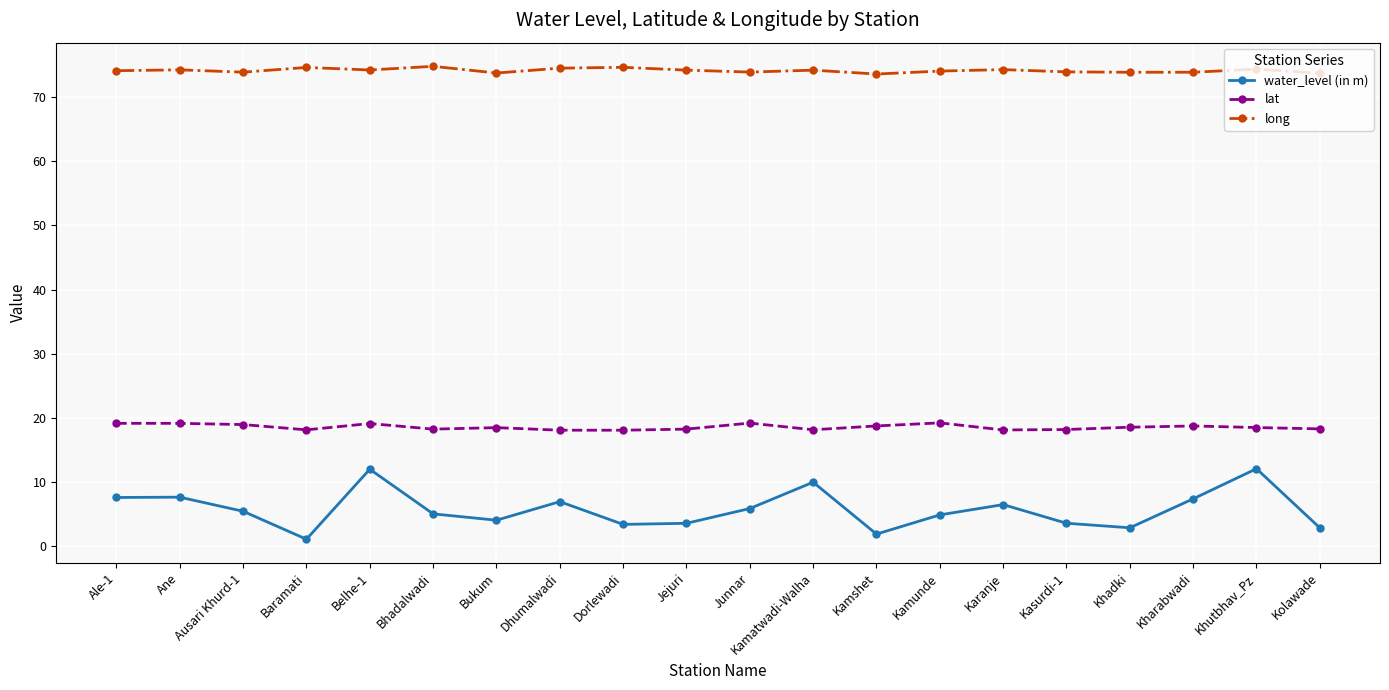

The lat series shows 18.2 at Kamatwadi-Walha. True or false?

True